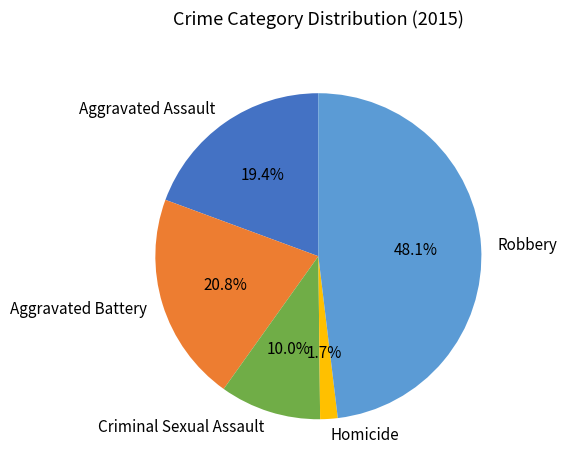

Is there any slice that represents more than half of the pie?

No